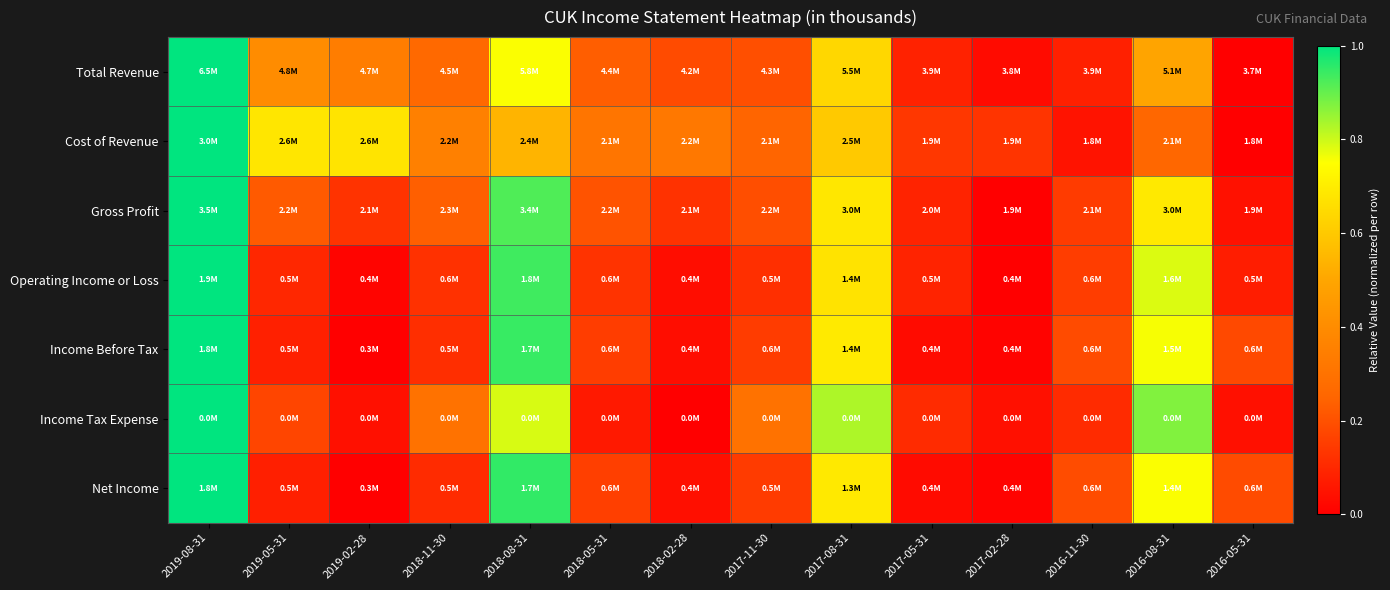

Between 2017-08-31 and 2018-08-31, which is larger?

2018-08-31